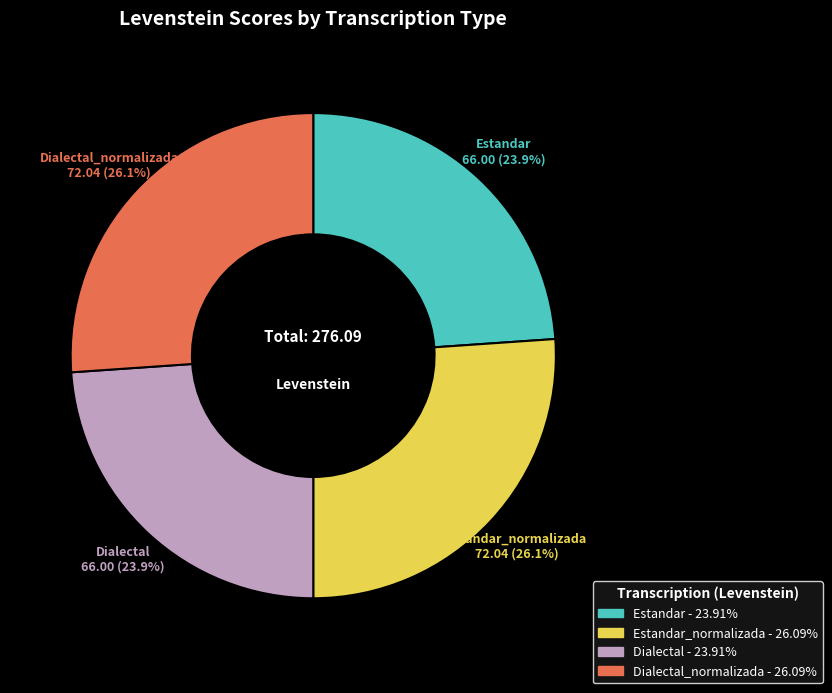

Is there any slice that represents more than half of the pie?

No